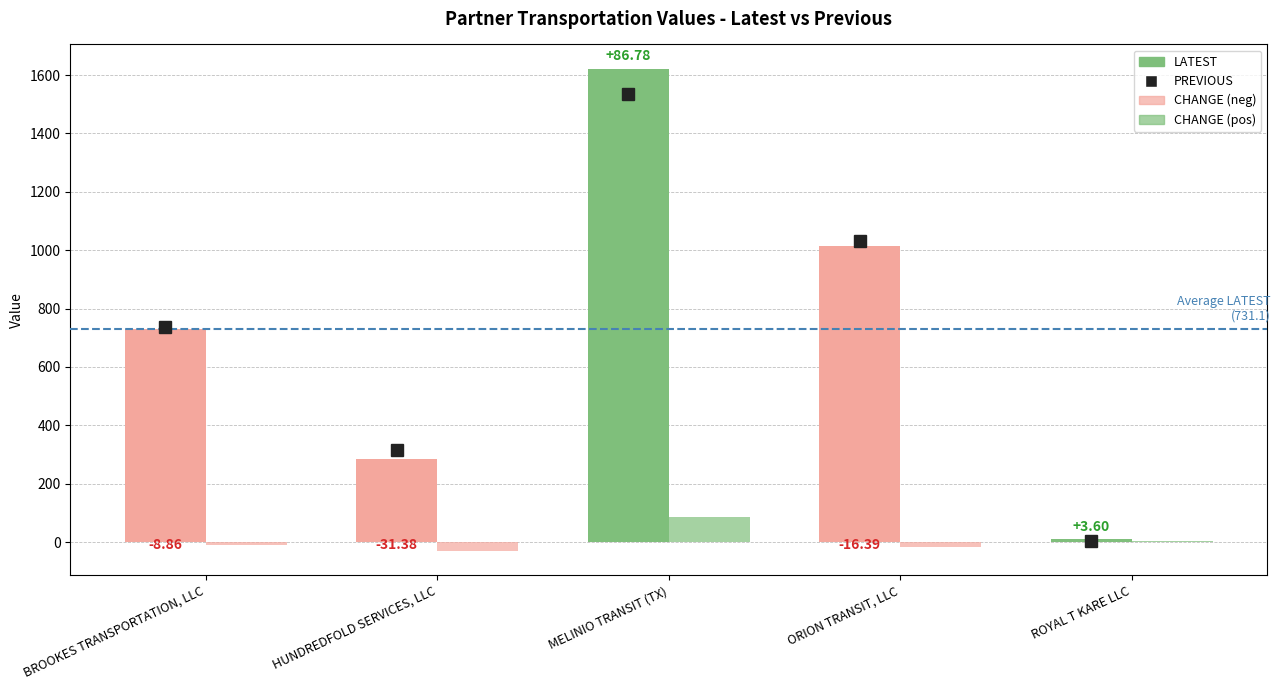

At which category is the sum across all series the highest?

MELINIO TRANSIT (TX)